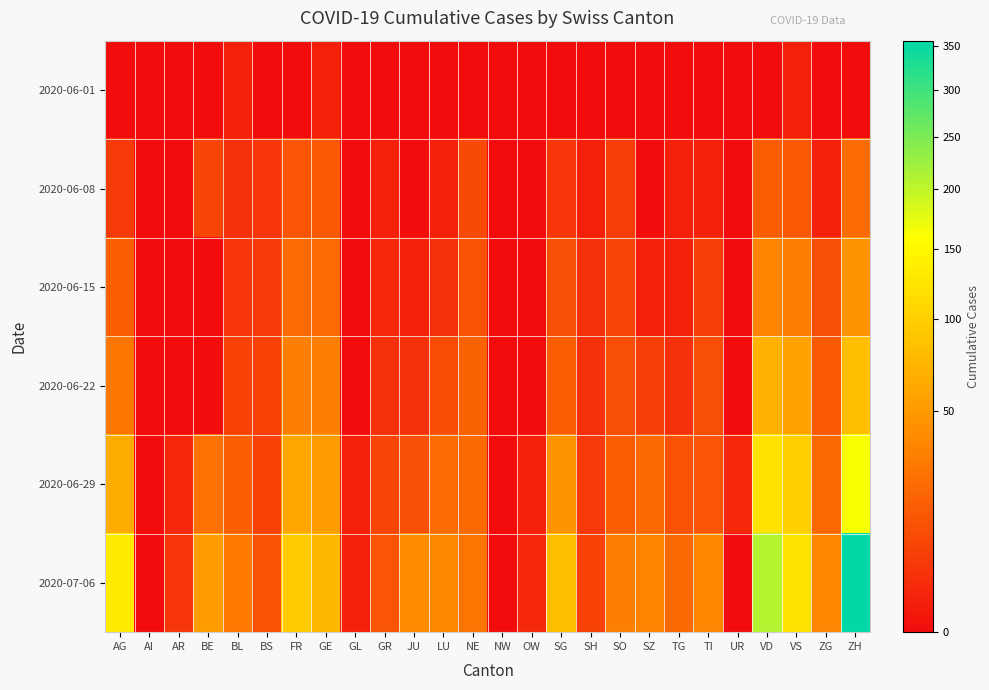

What is the spread (max minus min) of values at GE?

75